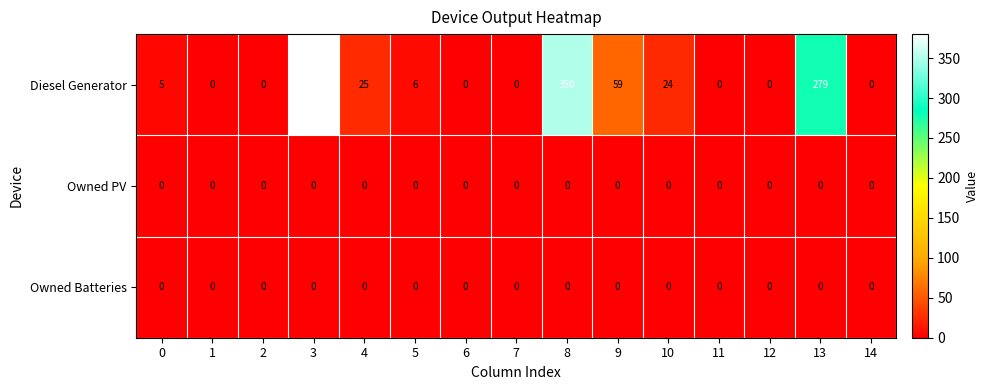

Which label corresponds to the largest value in the chart?

3